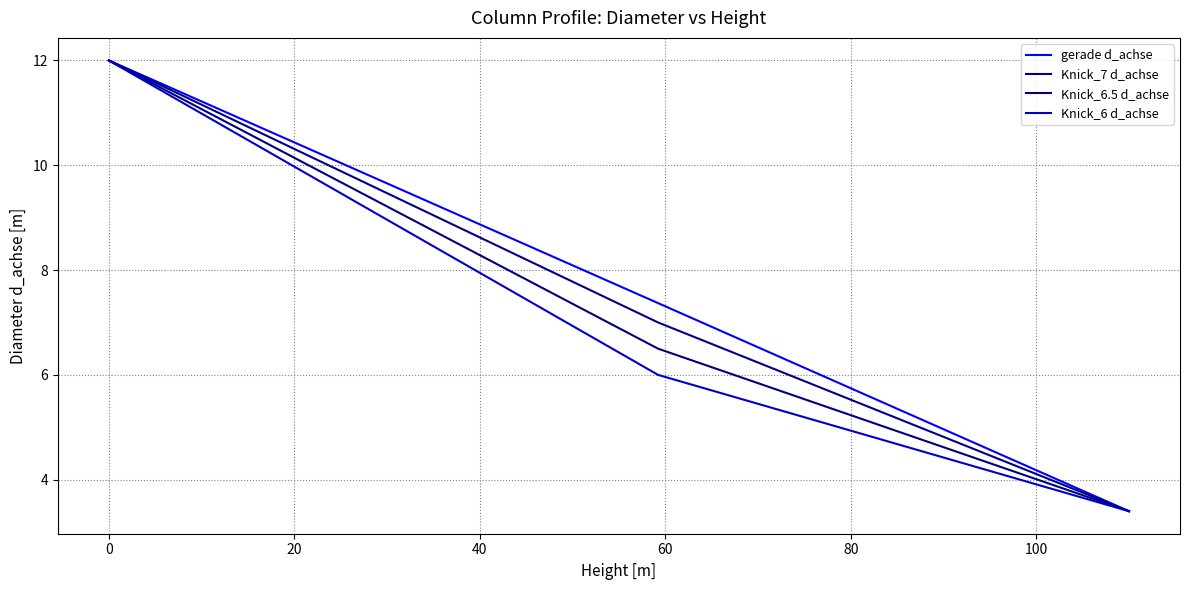

What is the difference between the maximum and minimum values in the Knick_7 d_achse series?

8.6